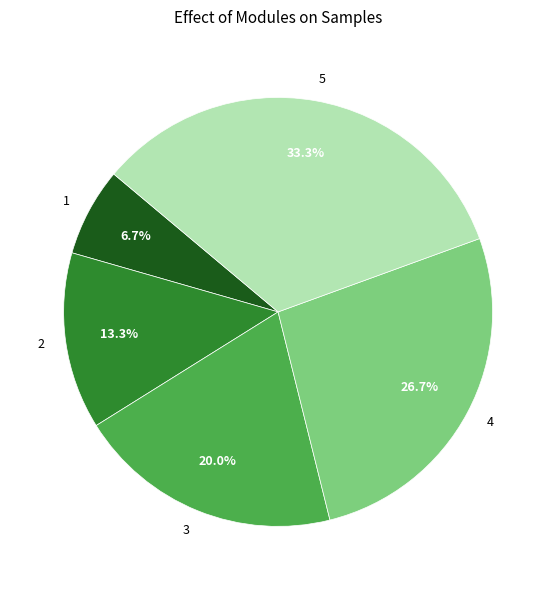

The 1 slice represents 7% of the pie. True or false?

True